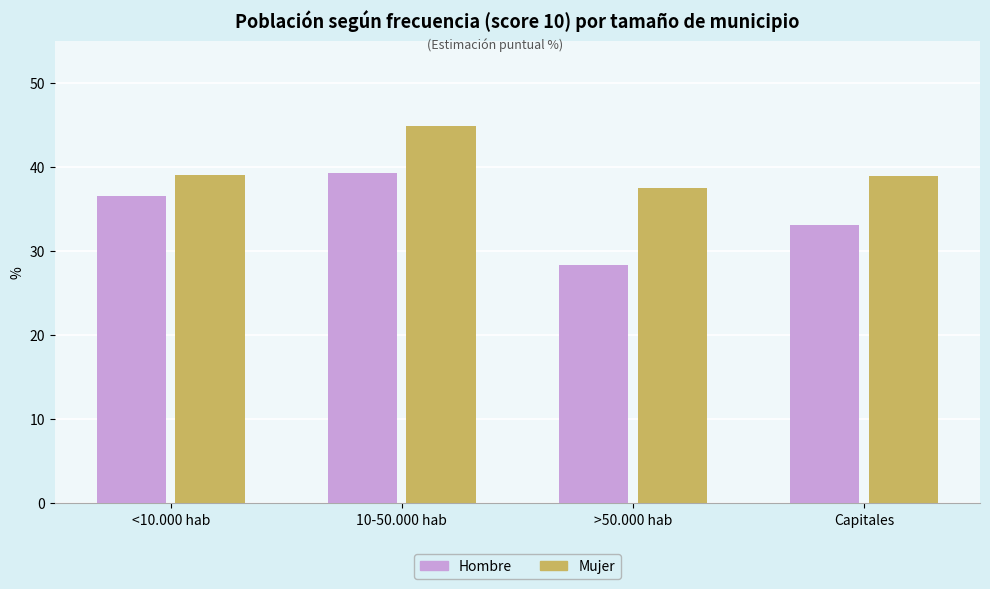

True or false: Hombre has a value of 39.3 at 10-50.000 hab.

True